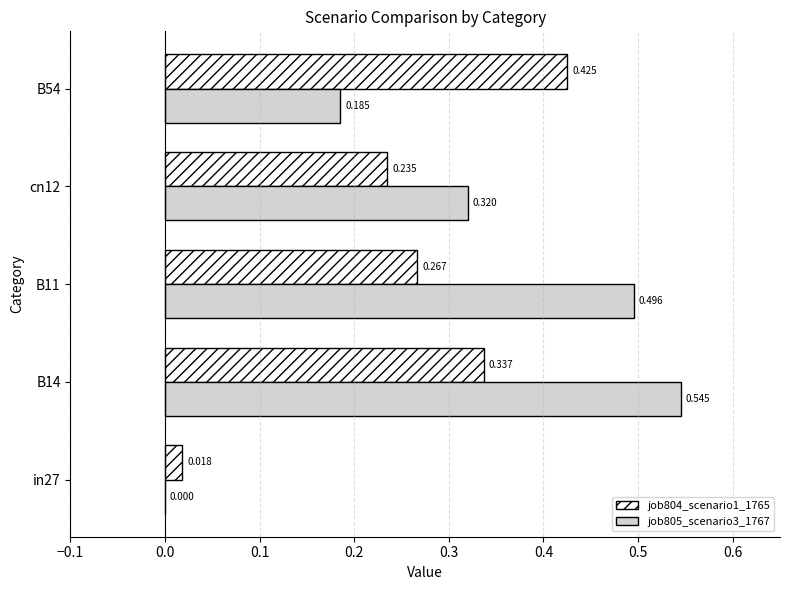

Which series has the largest range (max minus min)?

job805_scenario3_1767